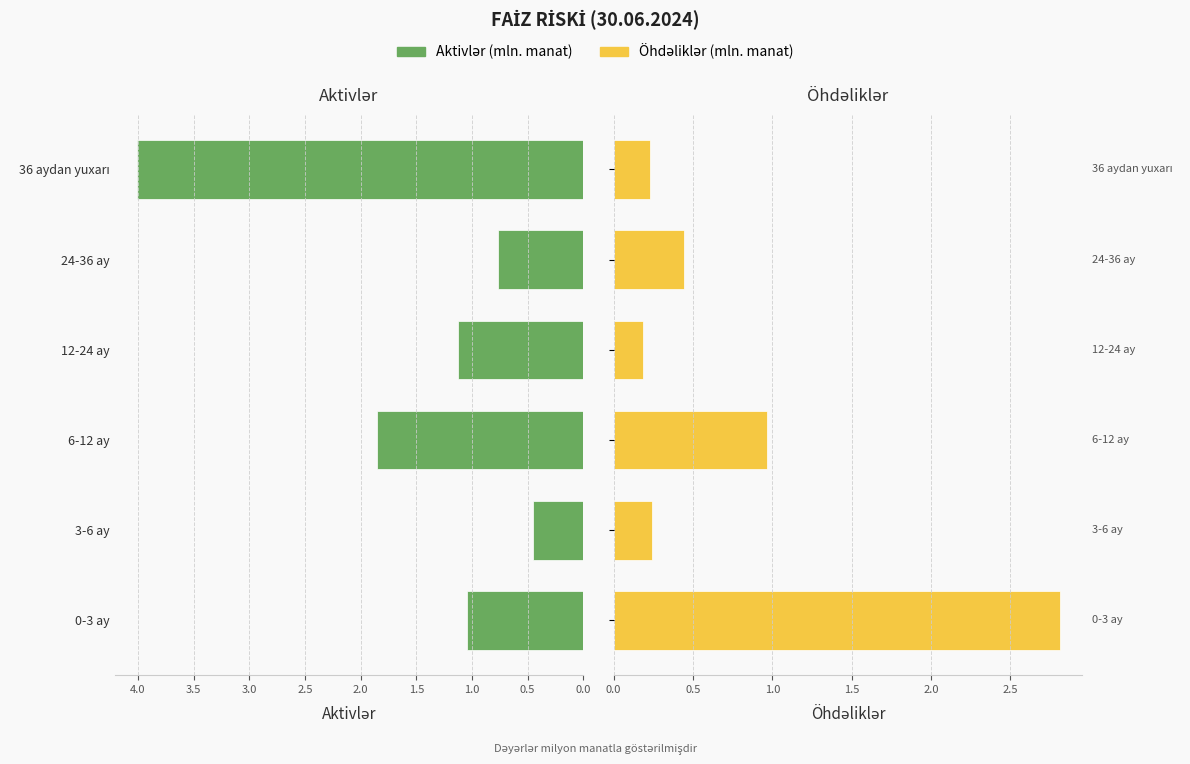

Reading left to right, what are all the values shown in this chart?

Aktivlər: 1.0	0.4	1.9	1.1	0.8	4.0
Öhdəliklər: 2.8	0.2	1.0	0.2	0.4	0.2